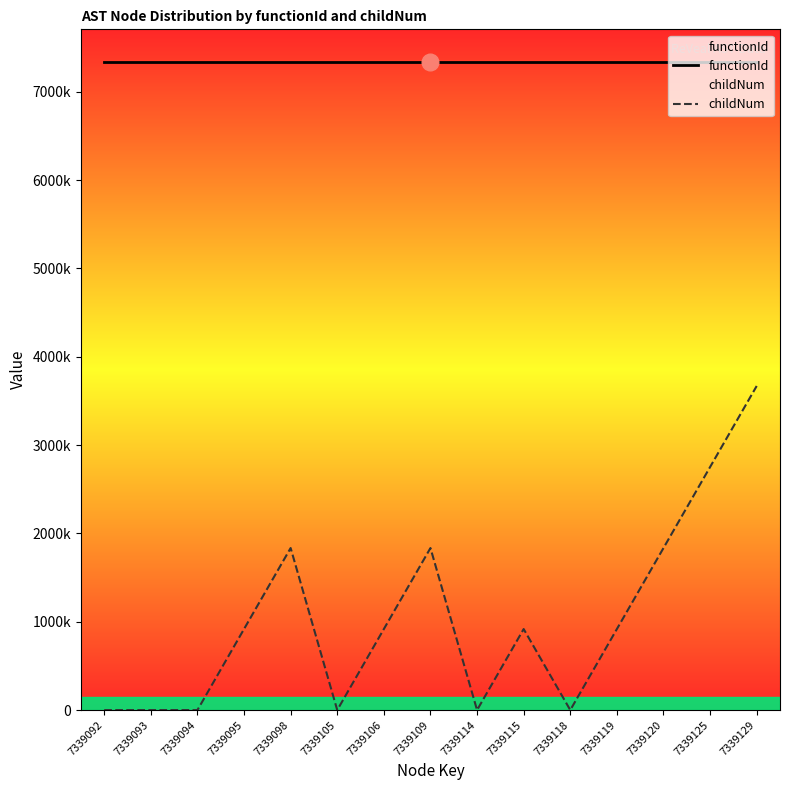

How many distinct data groups are displayed?

2